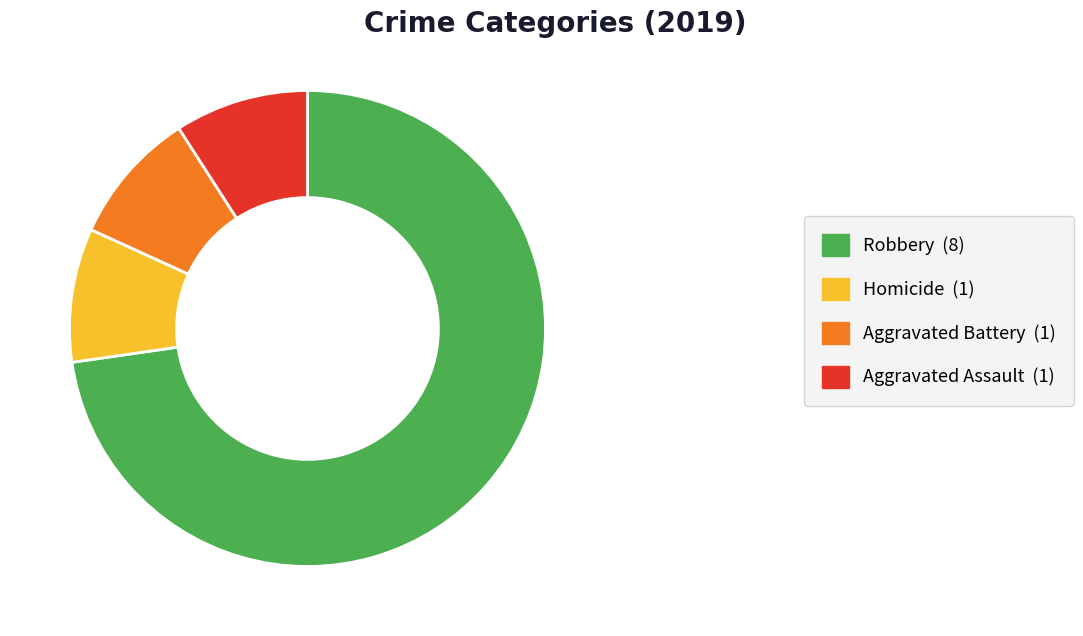

The Aggravated Battery (1) slice represents 9% of the pie. True or false?

True